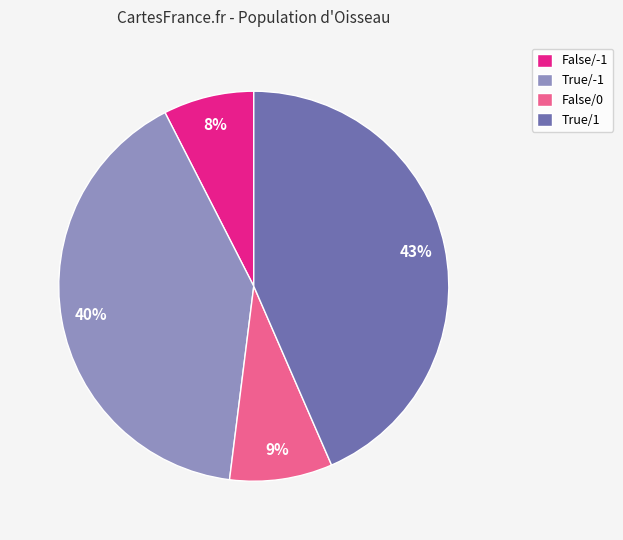

True or false: False/-1 accounts for 2% of the total.

False